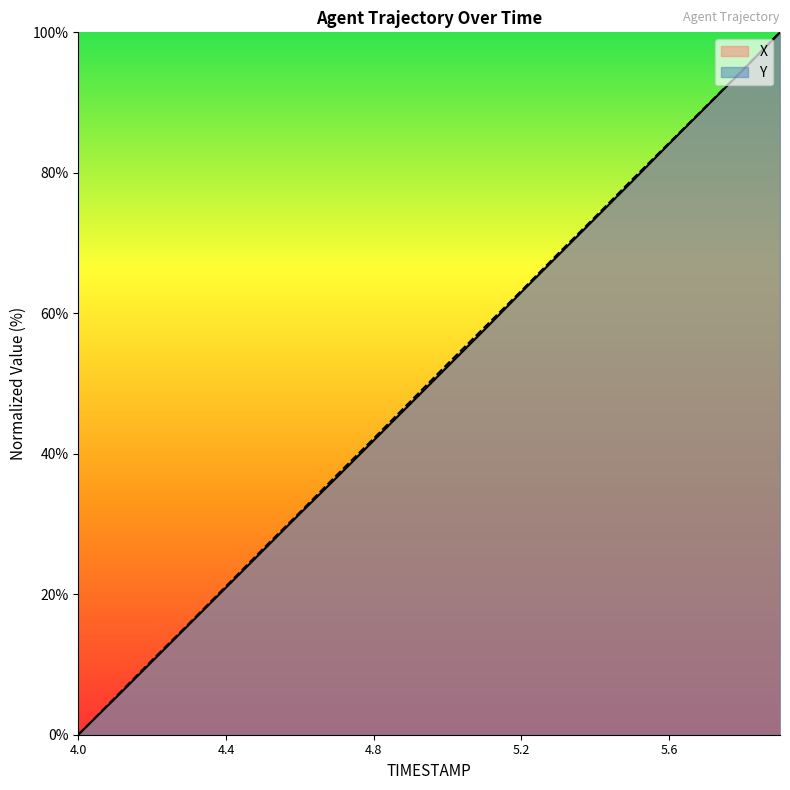

What is the value of the X point at the 9th from the left?

41.9